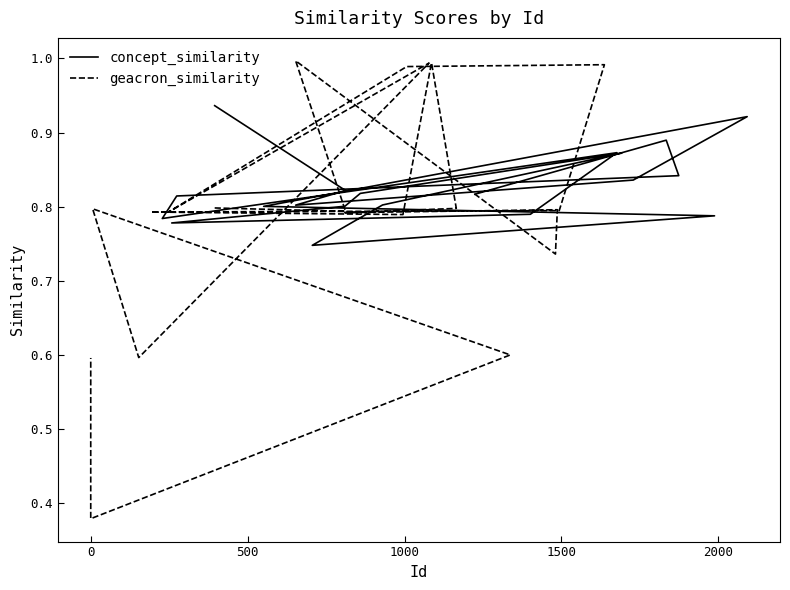

True or false: concept_similarity and geacron_similarity cross at least once.

True